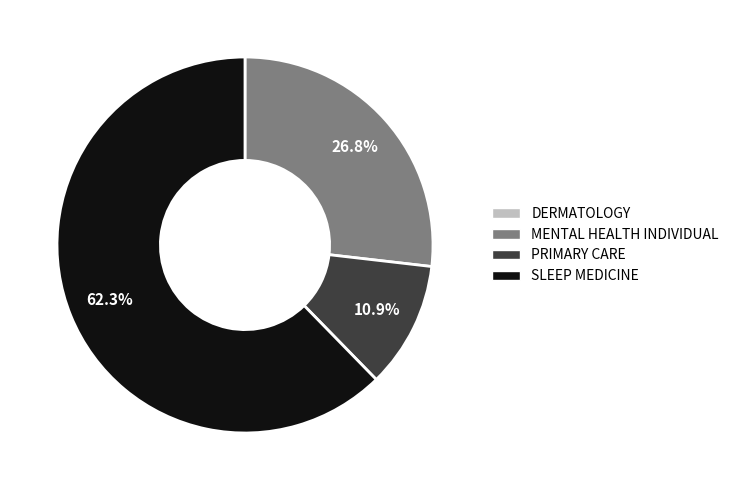

Is there any slice that represents more than half of the pie?

Yes